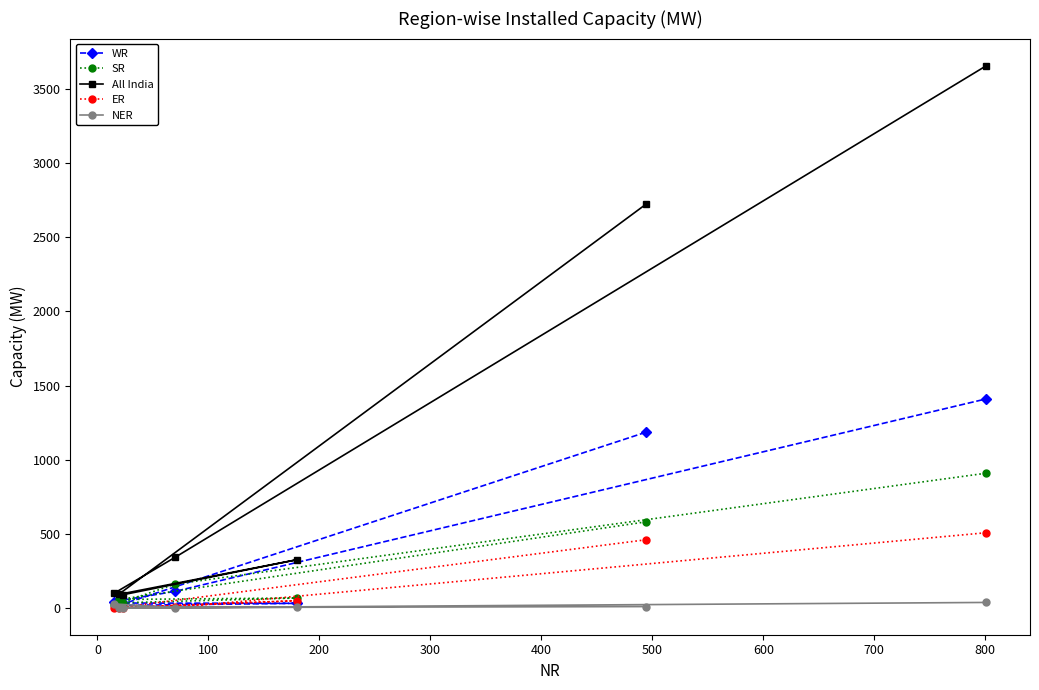

True or false: NER and All India cross at least once.

False